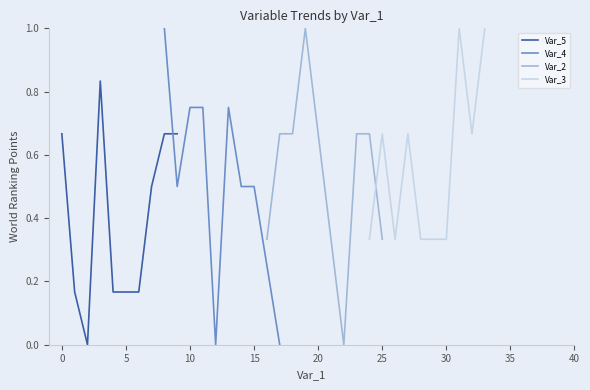

What position from the right is −5?

10